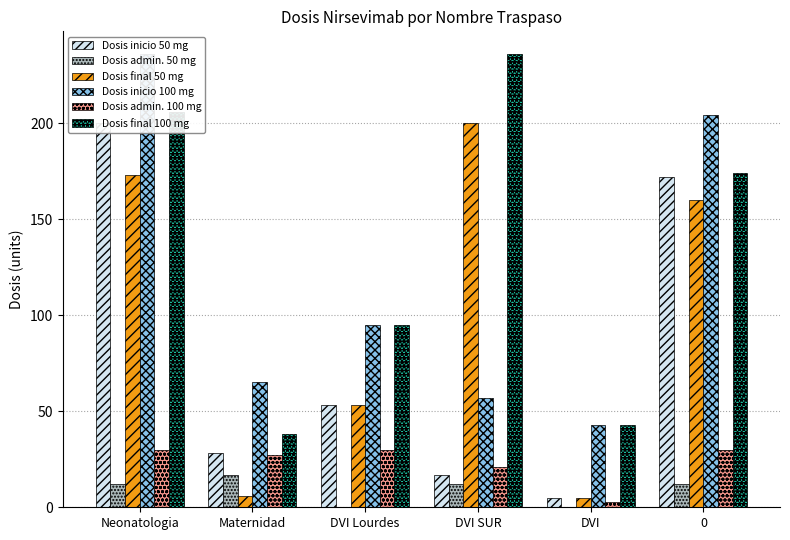

List the series in order of their peak value, highest first.

Dosis inicio 100 mg, Dosis final 100 mg, Dosis inicio 50 mg, Dosis final 50 mg, Dosis admin. 100 mg, Dosis admin. 50 mg